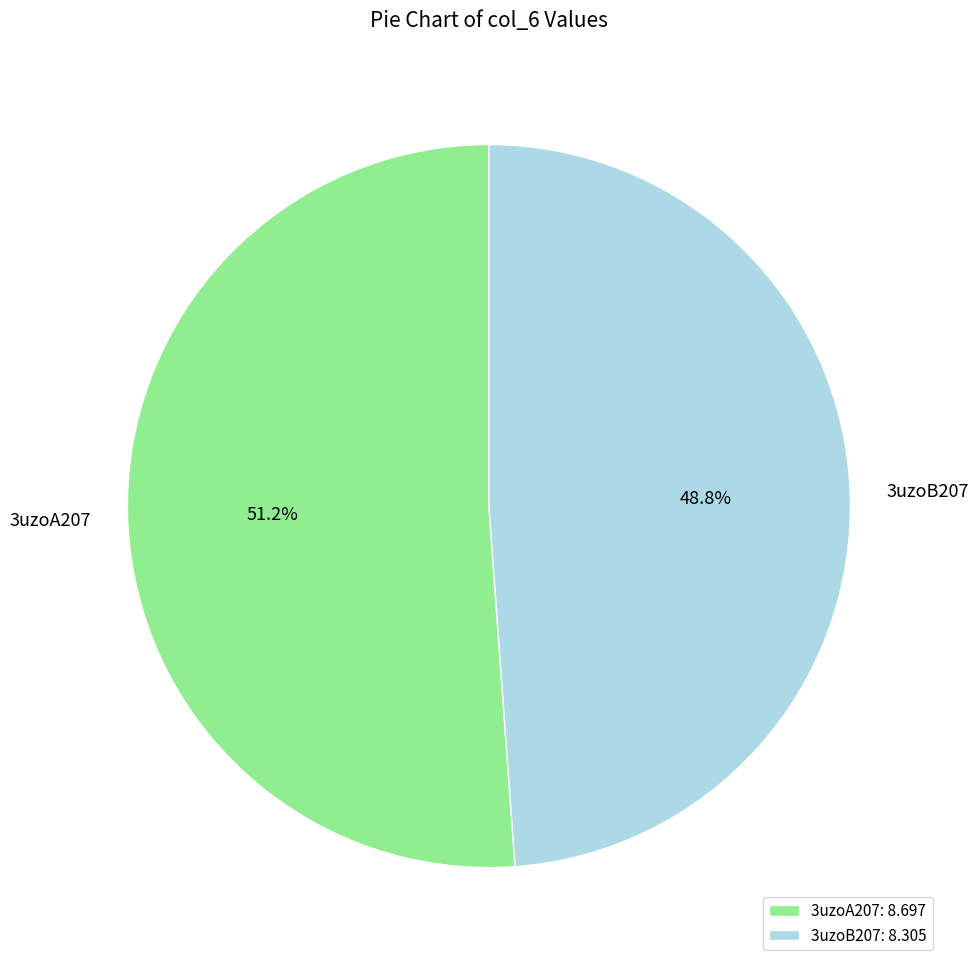

True or false: 3uzoB207 accounts for 60% of the total.

False